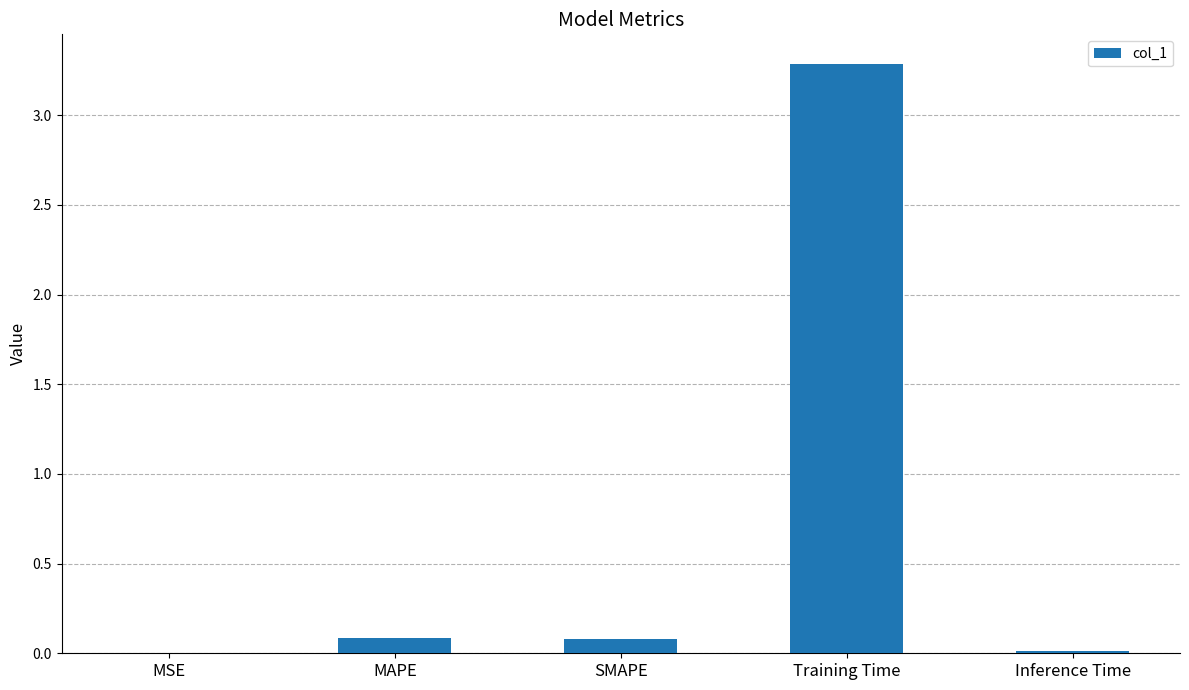

What value does the data have at SMAPE?

0.1